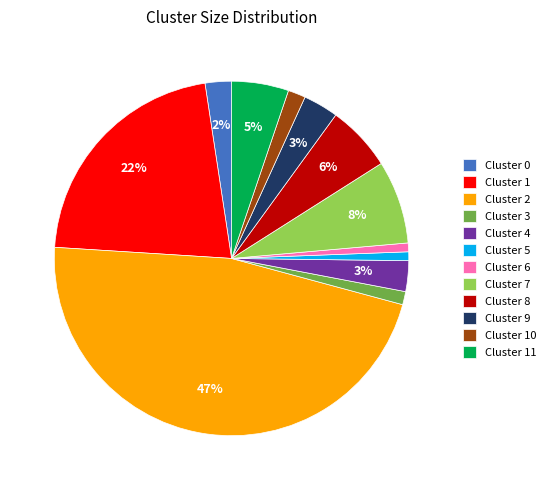

Does any single category account for the majority?

No